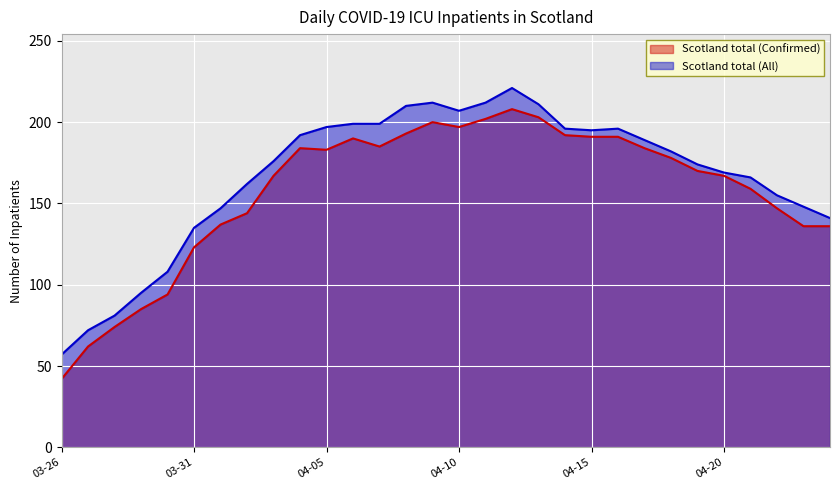

What is the maximum value for Scotland total (Confirmed)?

208